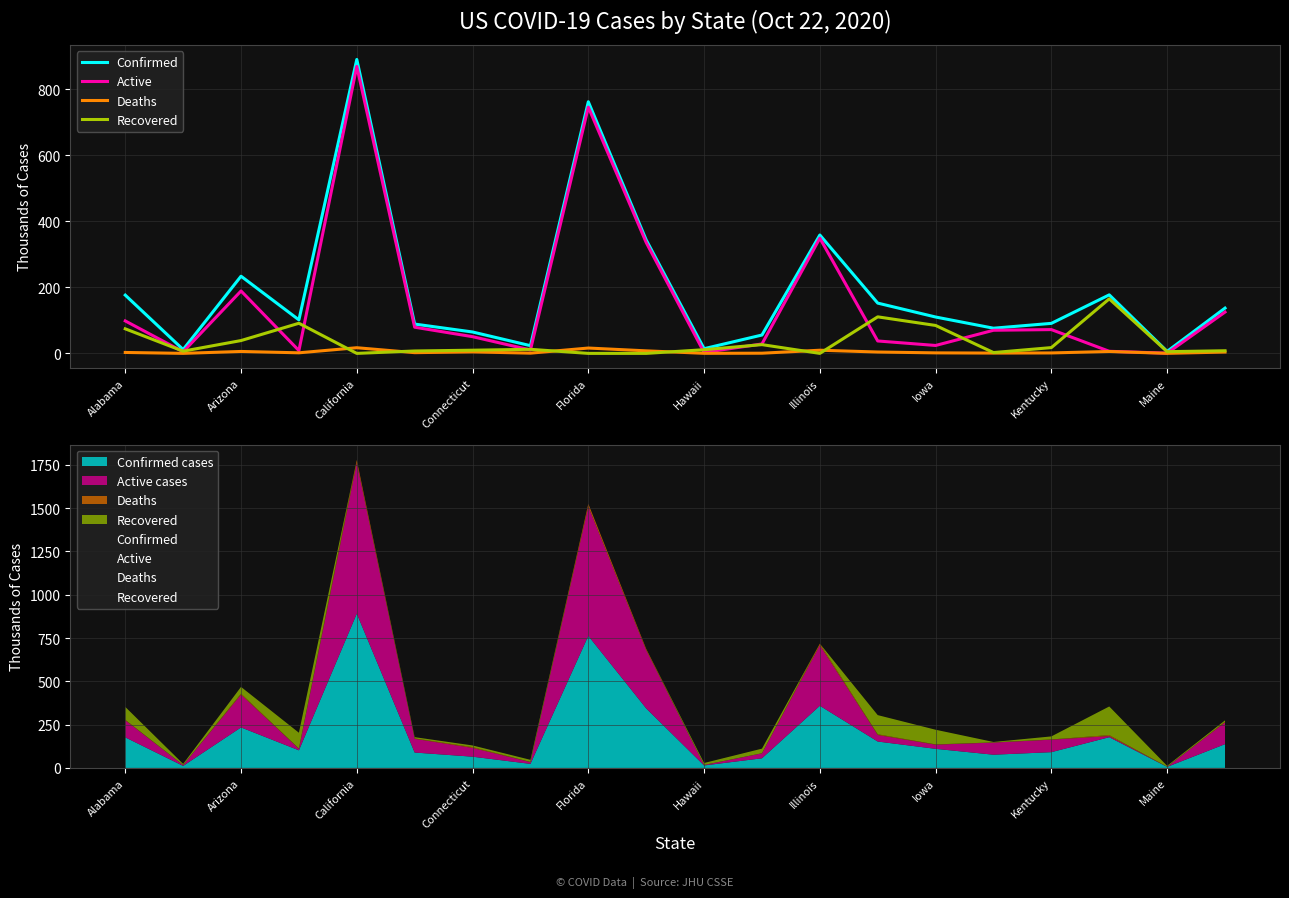

How many data points in Recovered are less than 11?

10